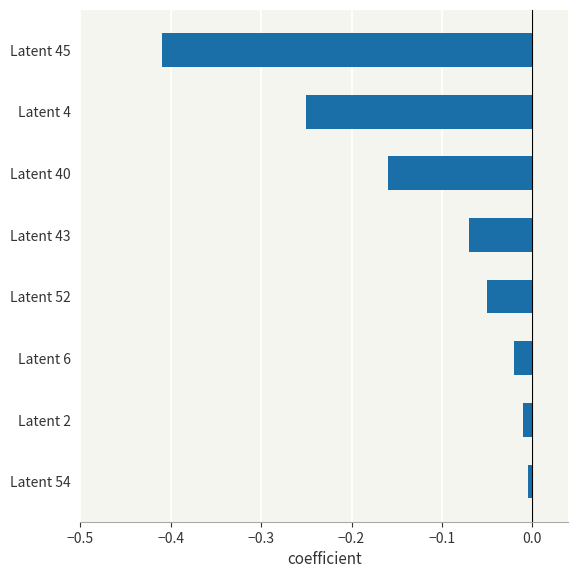

How many bars are there in total?

8